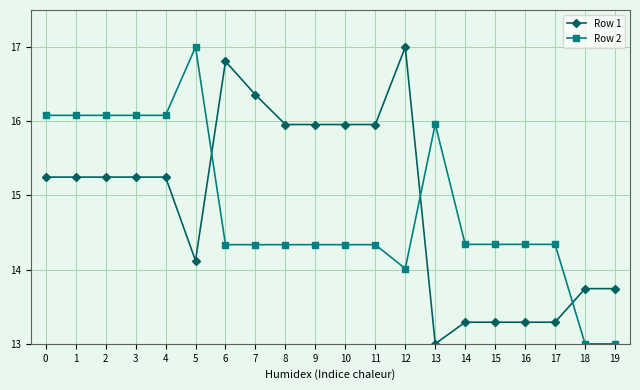

After their last crossing, which series has the higher values: Row 1 or Row 2?

Row 1